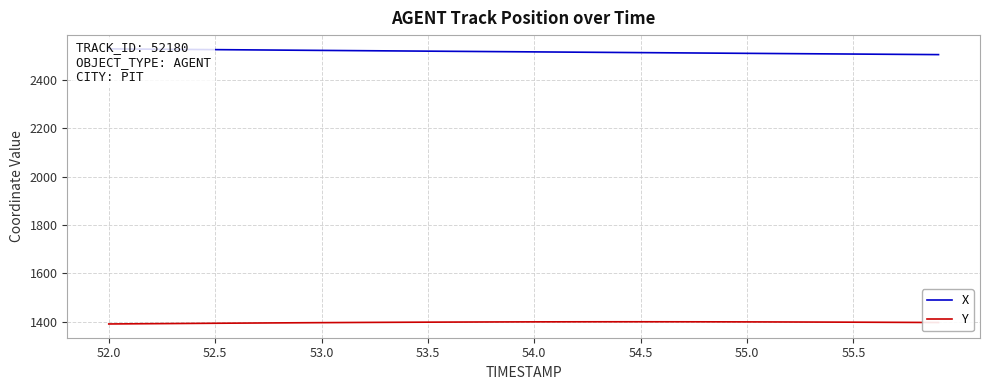

True or false: Y has a value of 1398.8 at 55.5.

True